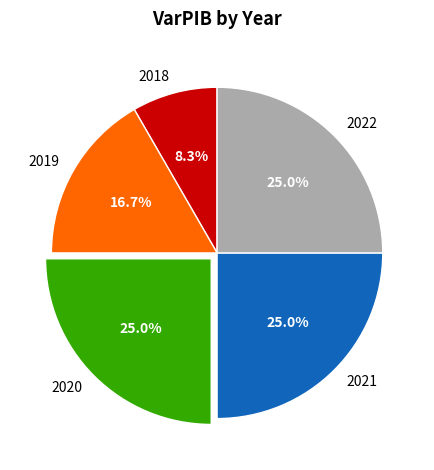

To the nearest percent, what is the average slice percentage?

20%